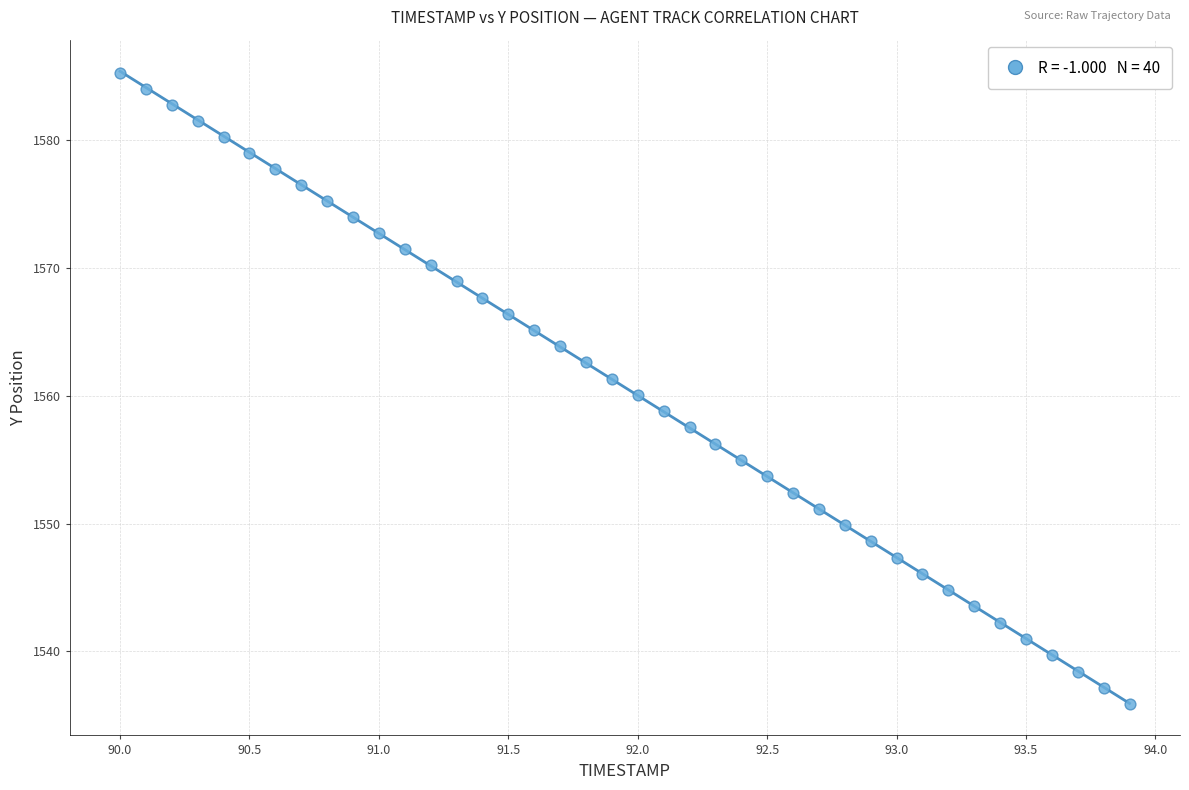

What is the range of Y values (max minus min)?

49.4